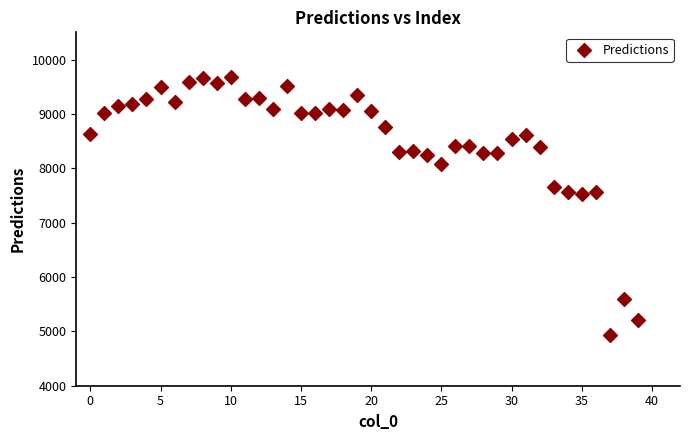

What is the range of Y values (max minus min)?

4734.9